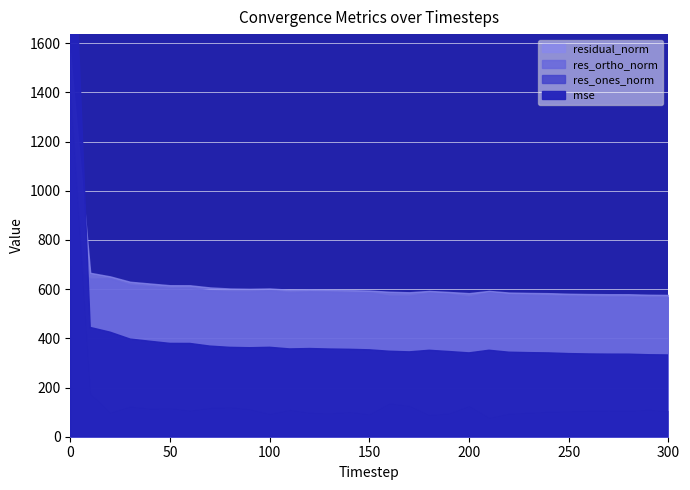

List the series in order of their peak value, lowest first.

res_ortho_norm, res_ones_norm, residual_norm, mse